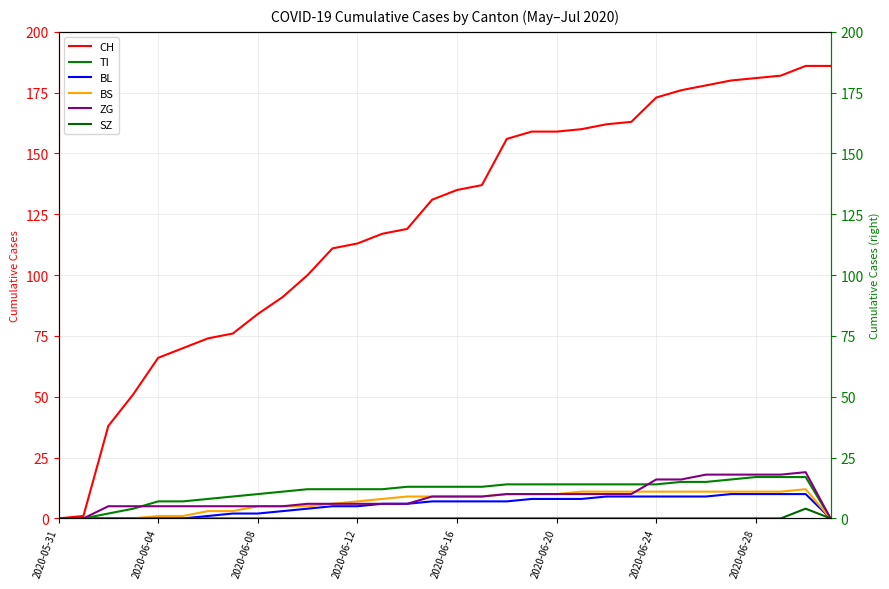

What is the maximum value for CH?

186